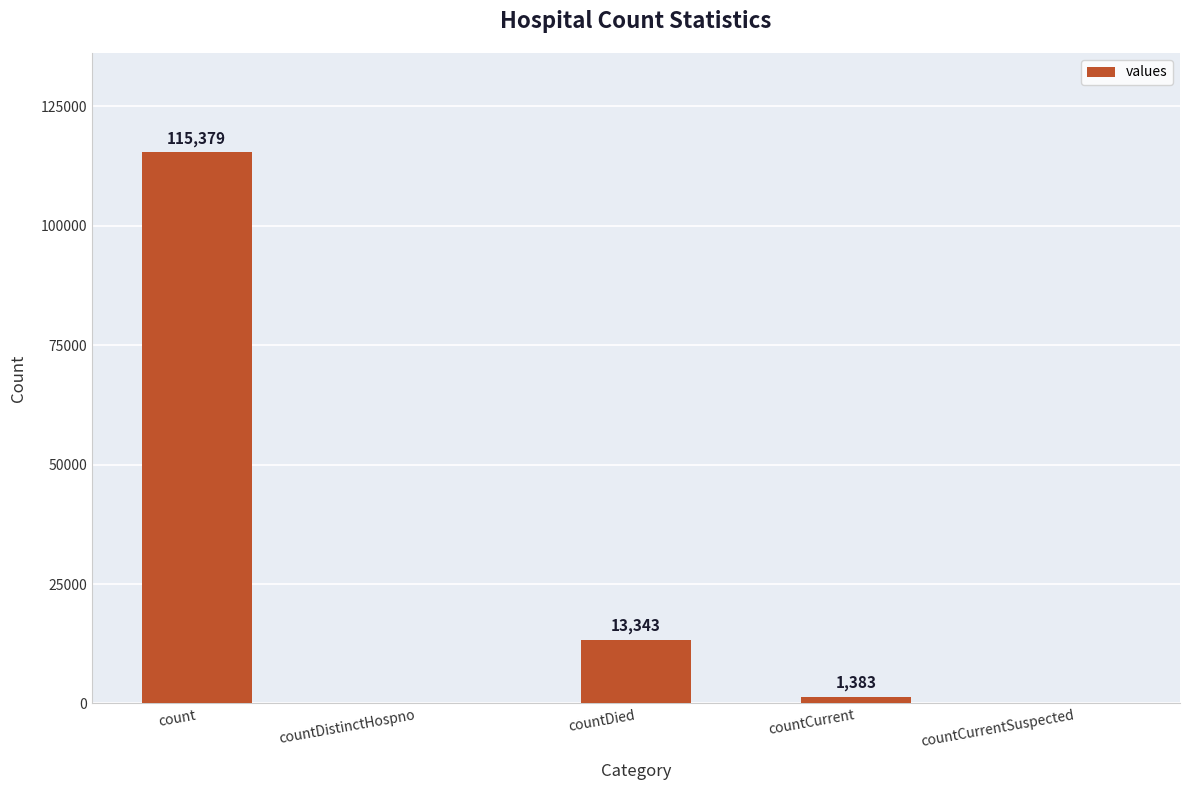

Which has a higher value, countCurrent or countDistinctHospno?

countCurrent